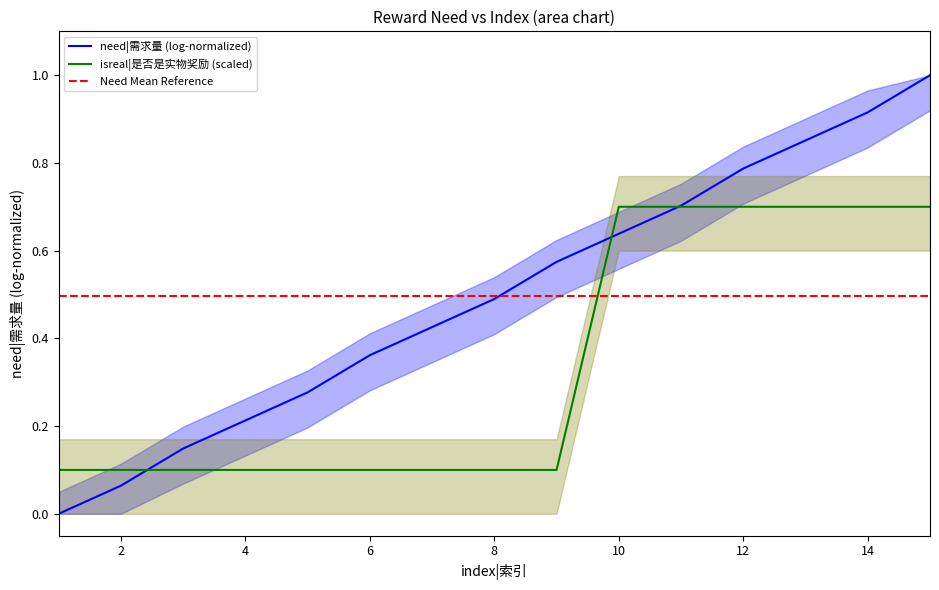

The Need Mean Reference series shows 0.5 at 14. True or false?

True